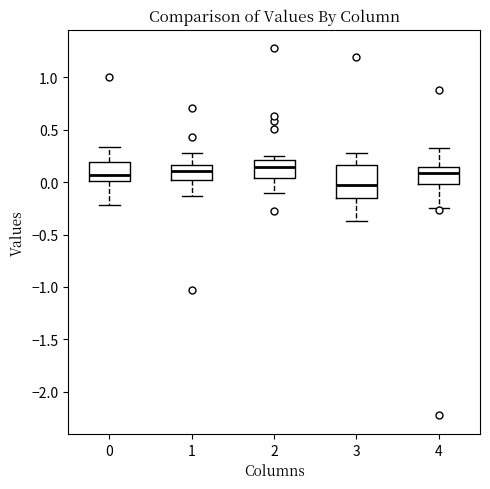

Reading left to right, read every box against the y-axis: the position of its median line, the range the box covers, and the ends of its whiskers. The values are not printed on the chart, so give them approximately, as read against the axis.

0: median 0.05, box 0.00 to 0.20, whiskers -0.20 to 0.35
1: median 0.10, box 0.05 to 0.15, whiskers -0.15 to 0.30
2: median 0.15, box 0.05 to 0.20, whiskers -0.10 to 0.25
3: median -0.05, box -0.15 to 0.15, whiskers -0.35 to 0.30
4: median 0.10, box 0.00 to 0.15, whiskers -0.25 to 0.35